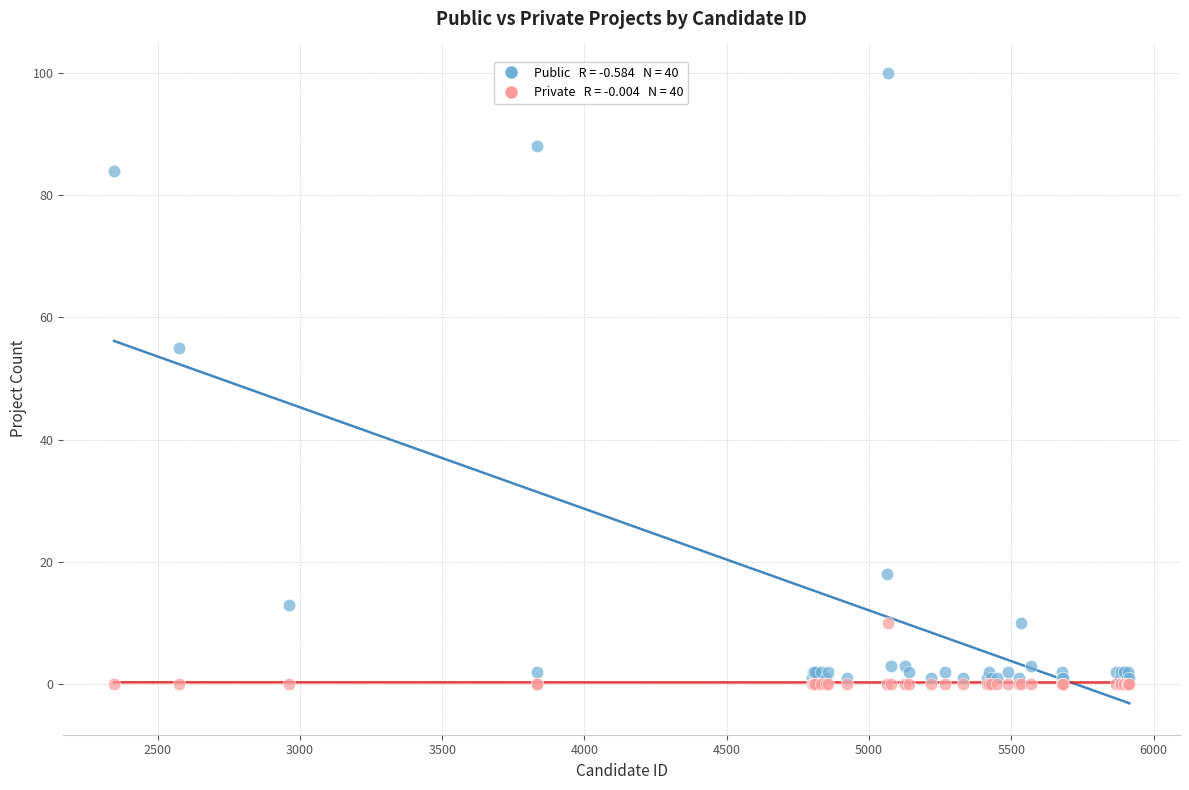

Across all series, what Y value is closest to 50?

55